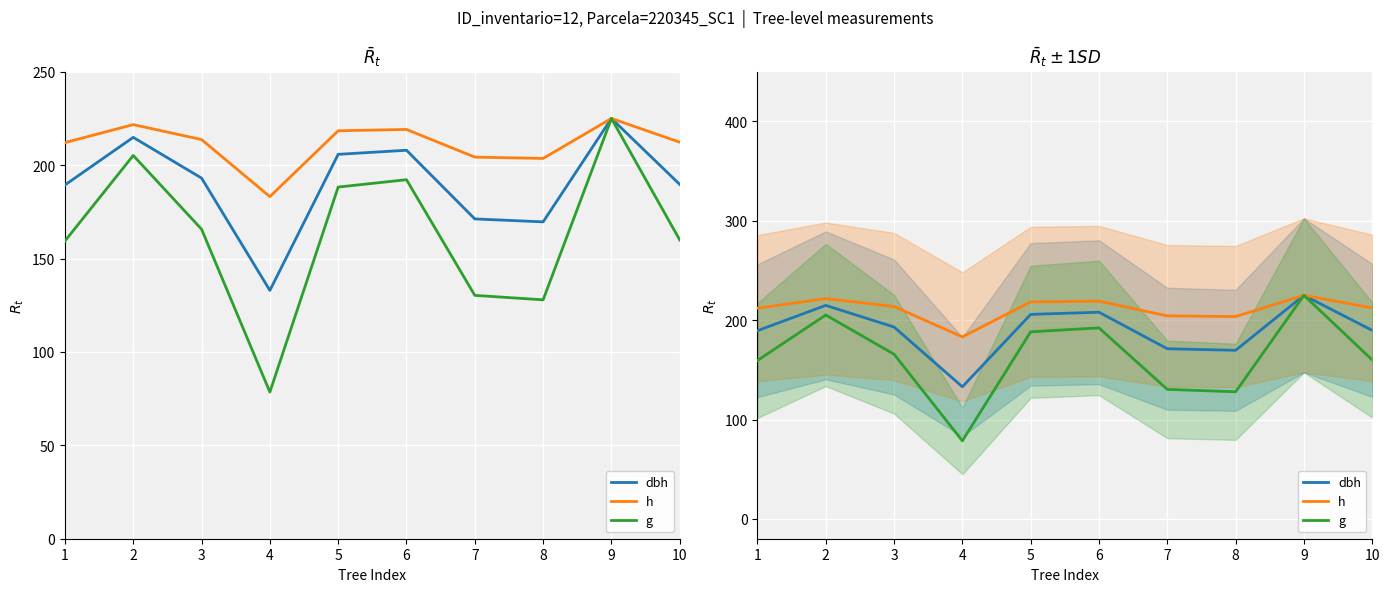

At which label does h first exceed 213?

2